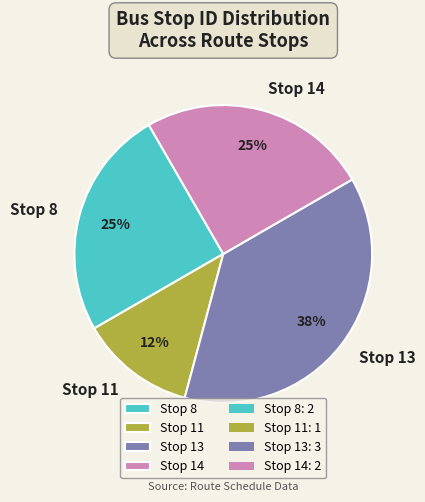

Which slice is the largest?

Stop 13